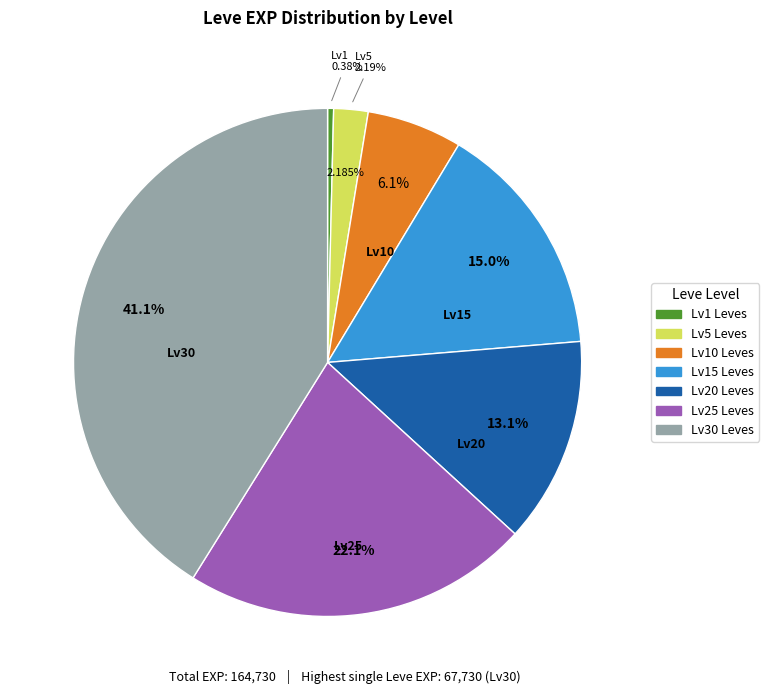

What is the total percentage of 20 and 30?

54.2%